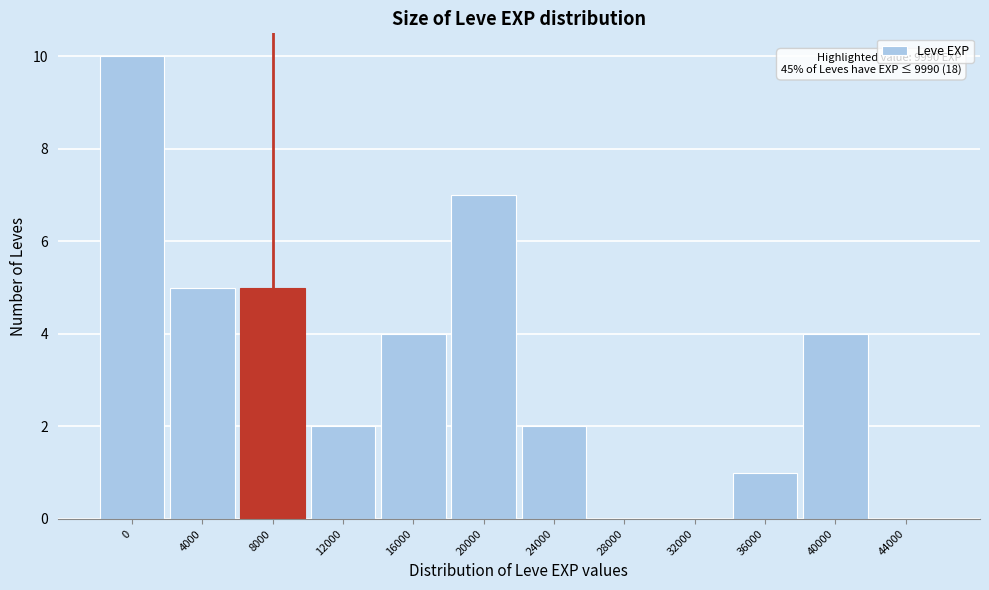

Reading left to right, list all the values displayed in this chart.

0=10	4000=5	8000=5	12000=2	16000=4	20000=7	24000=2	28000=0	32000=0	36000=1	40000=4	44000=0